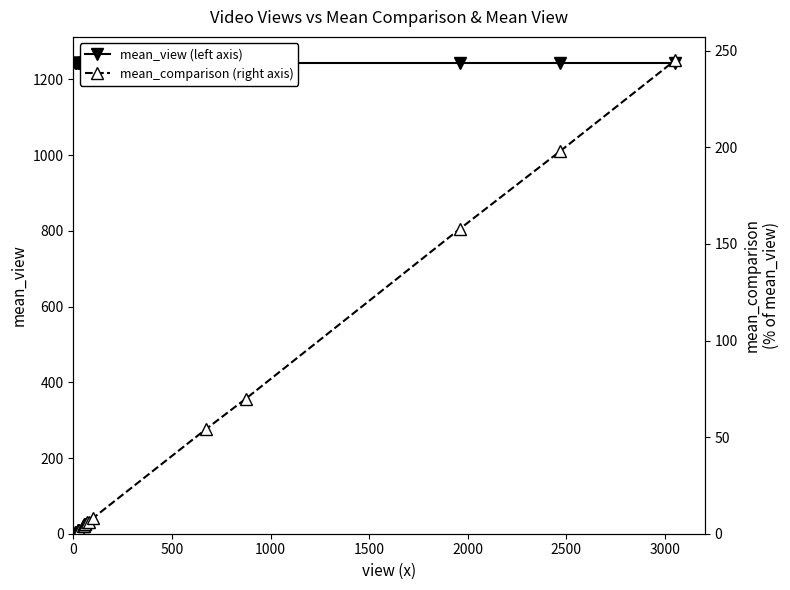

What are all the series names shown in the legend?

mean_view (left axis), mean_comparison (right axis)